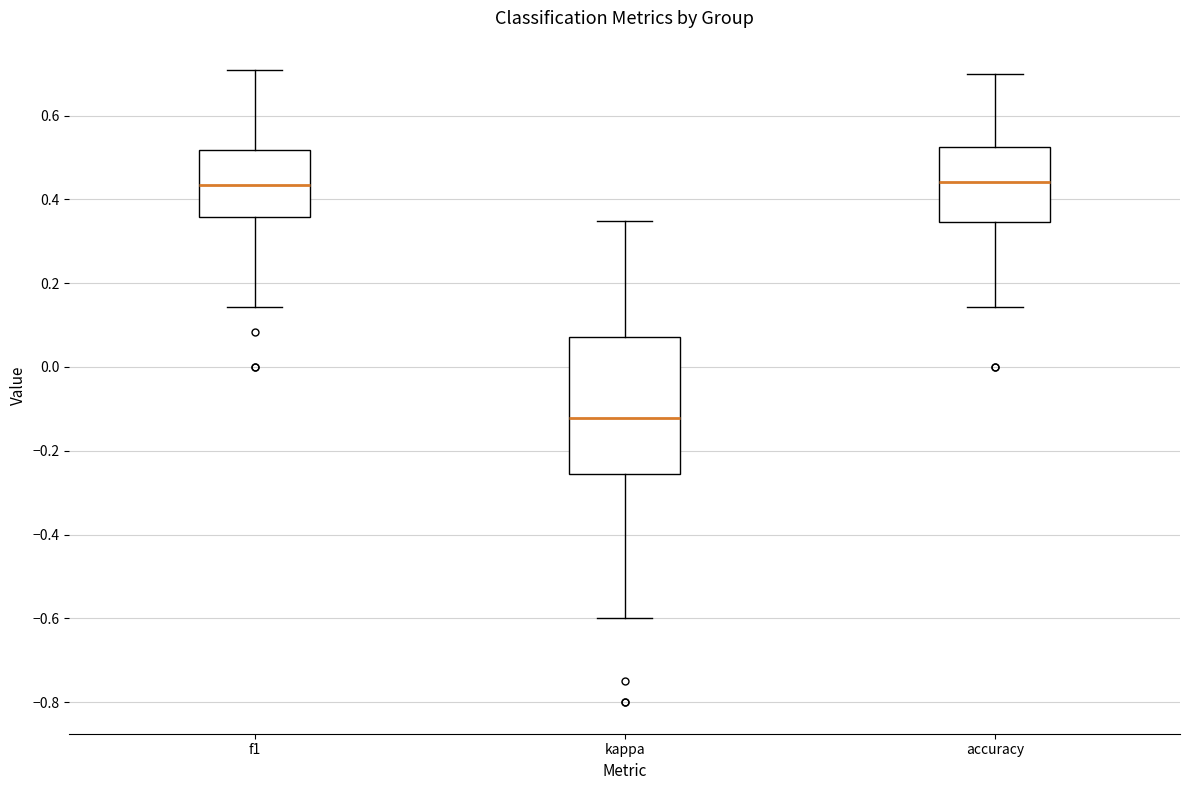

Reading left to right, read every box against the y-axis: the position of its median line, the range the box covers, and the ends of its whiskers. The values are not printed on the chart, so give them approximately, as read against the axis.

f1: median 0.44, box 0.36 to 0.52, whiskers 0.14 to 0.70
kappa: median -0.12, box -0.26 to 0.08, whiskers -0.60 to 0.34
accuracy: median 0.44, box 0.34 to 0.52, whiskers 0.14 to 0.70